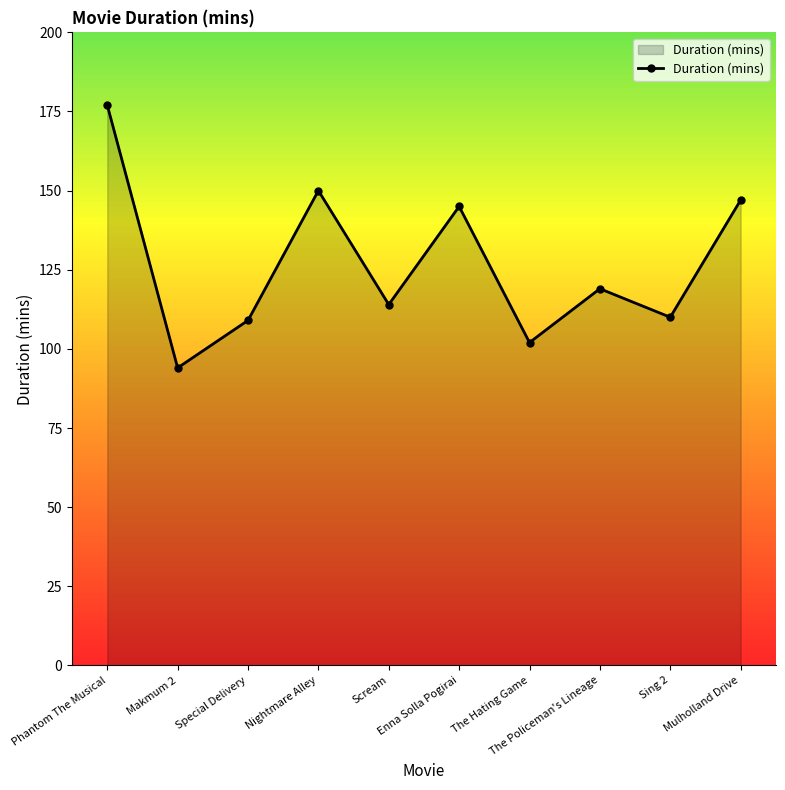

What is the minimum value shown in the chart?

94